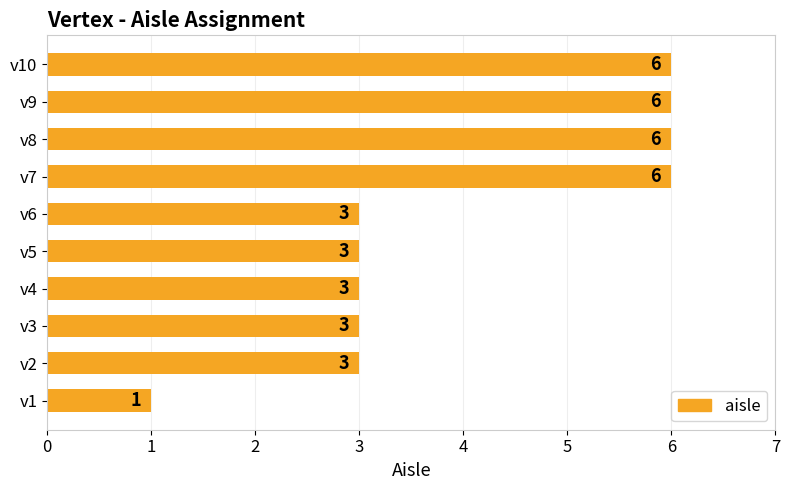

What is the ratio of the value at v4 to the value at v10?

0.5